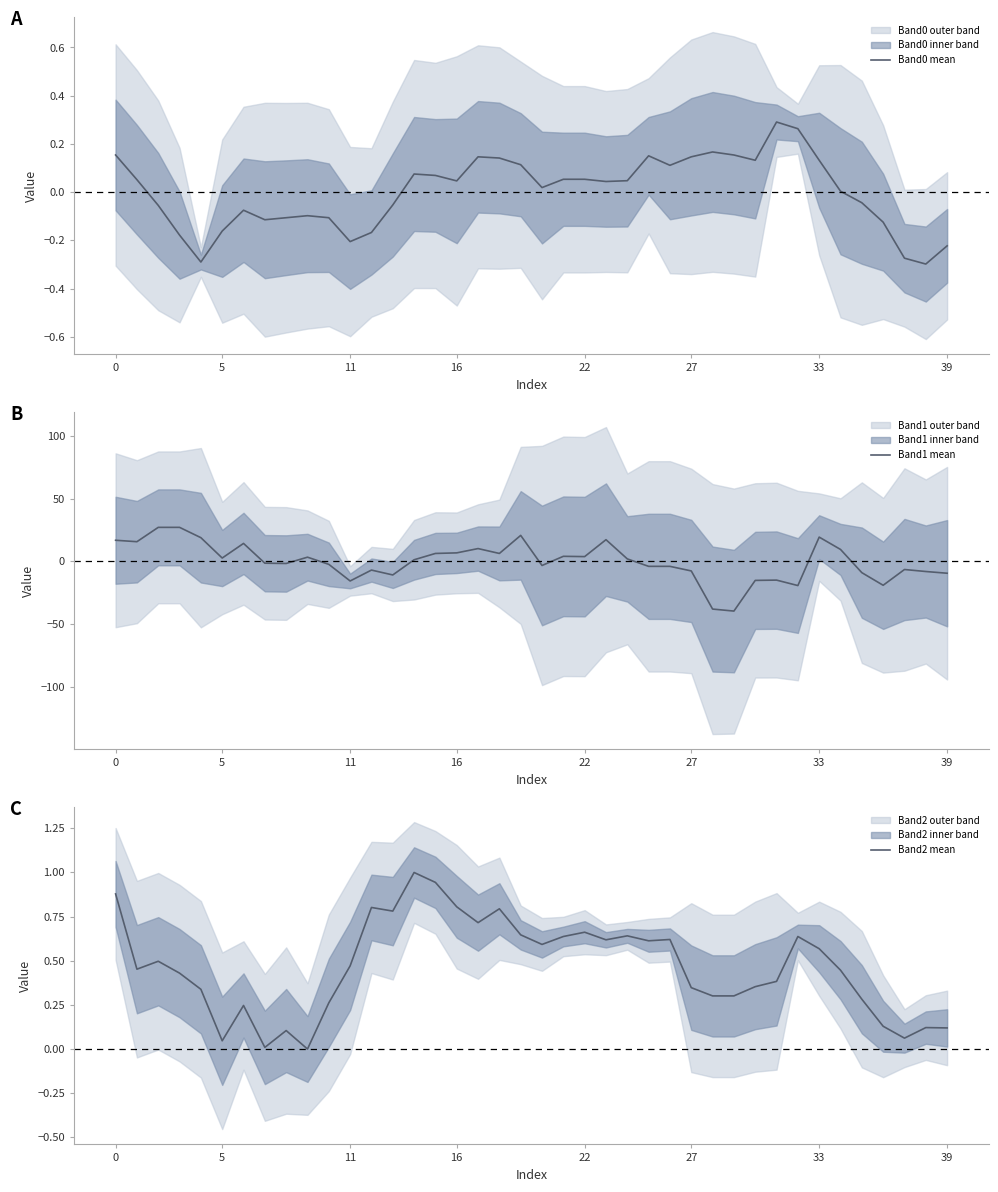

What is the maximum value for Band2 mean?

1.0